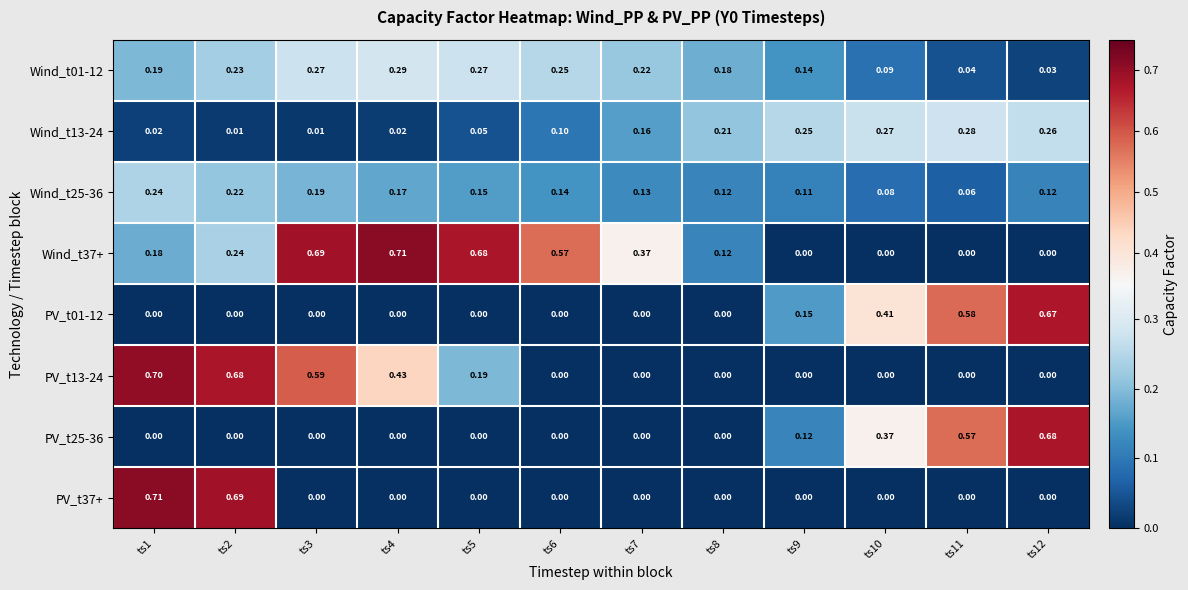

How many categories are shown in the chart?

12